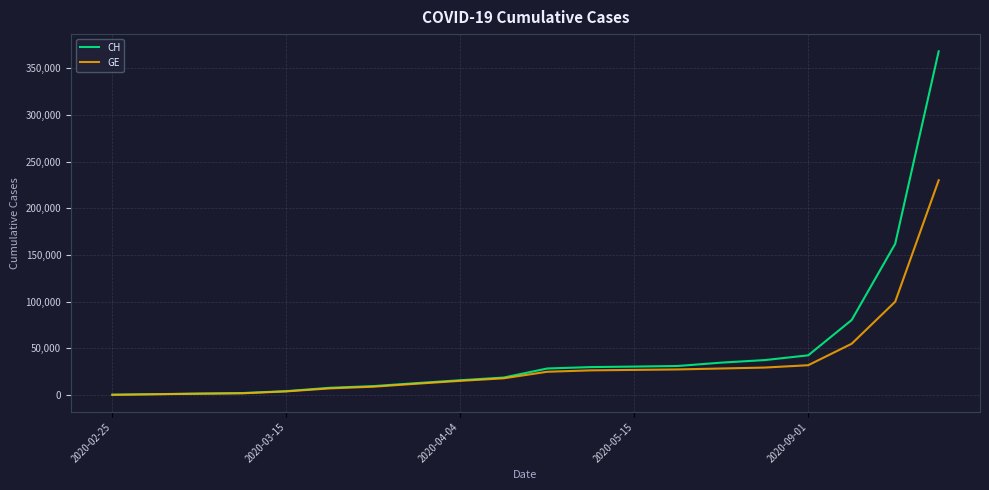

Which series has the largest range (max minus min)?

CH